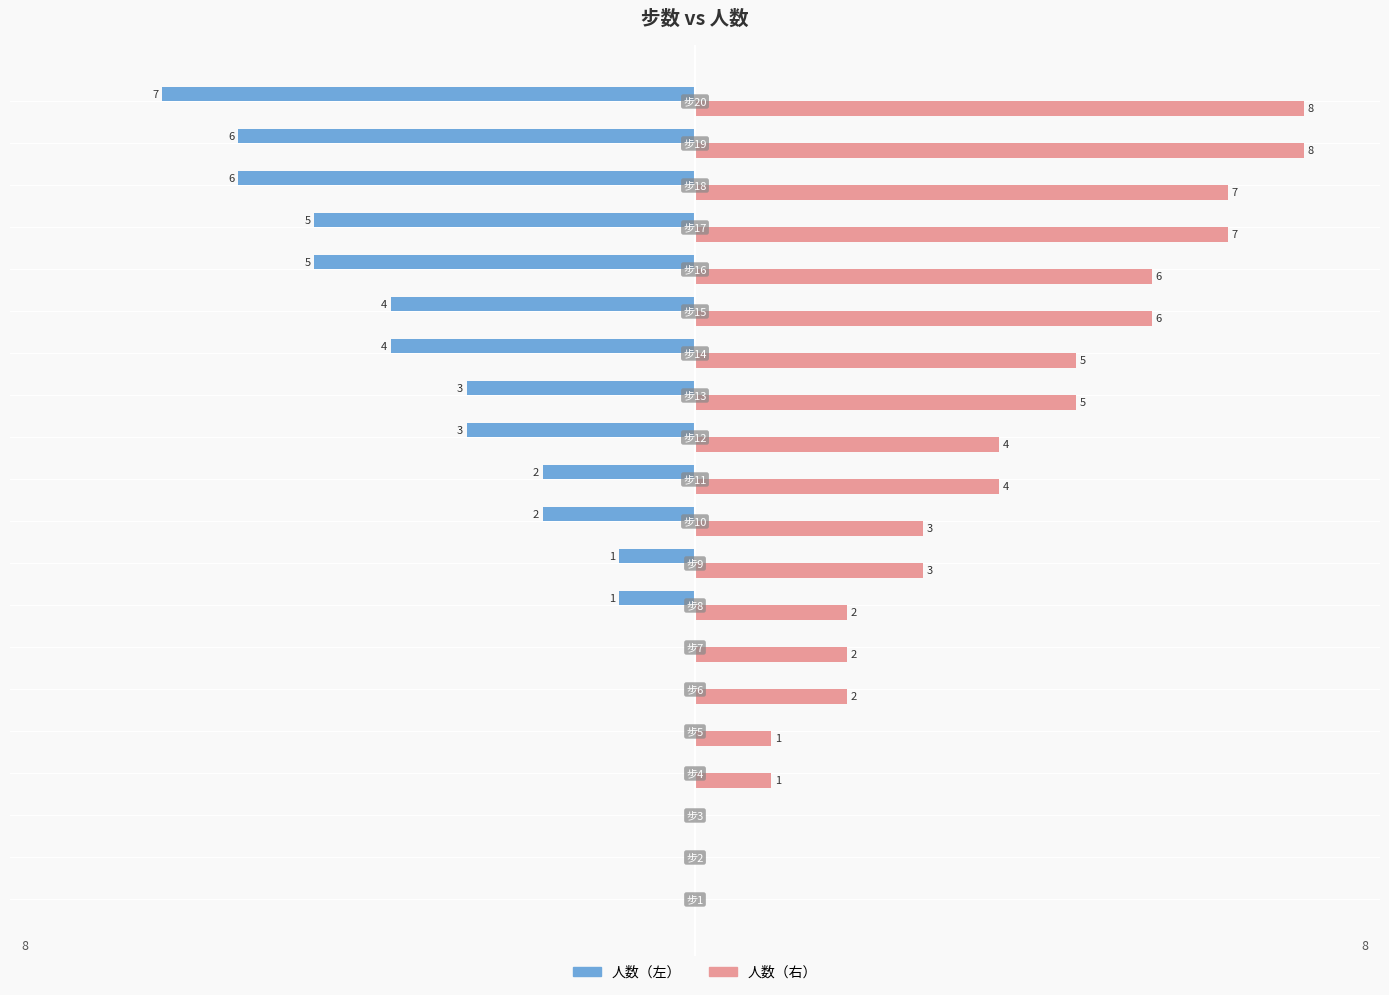

Which series has the largest total across all categories?

人数（右）